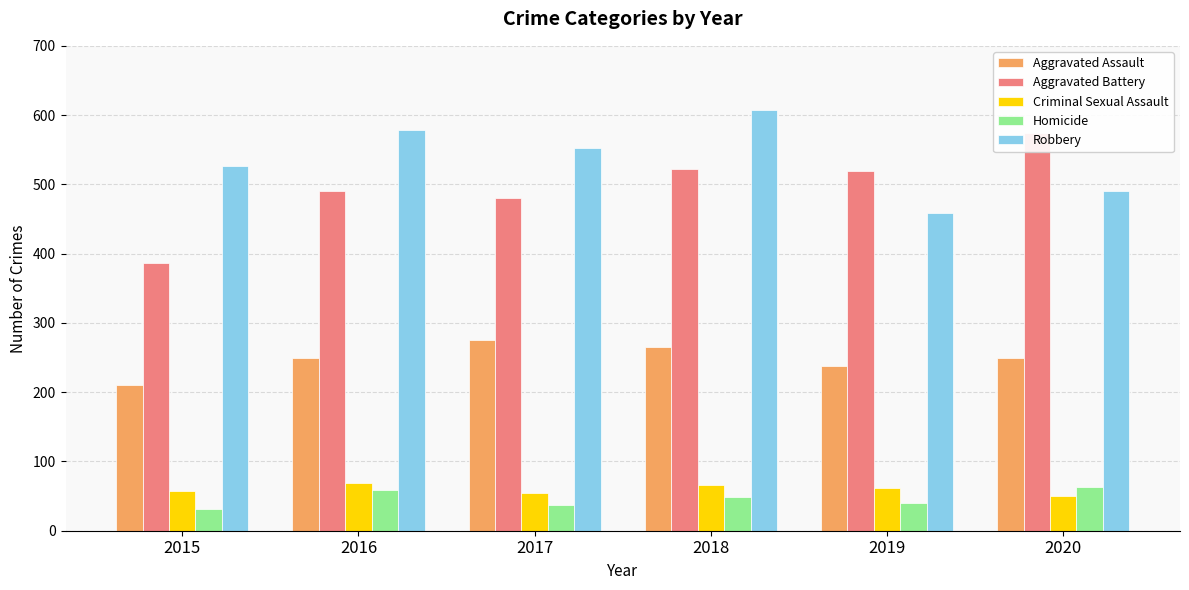

What is the difference between the maximum and minimum values in the Homicide series?

31